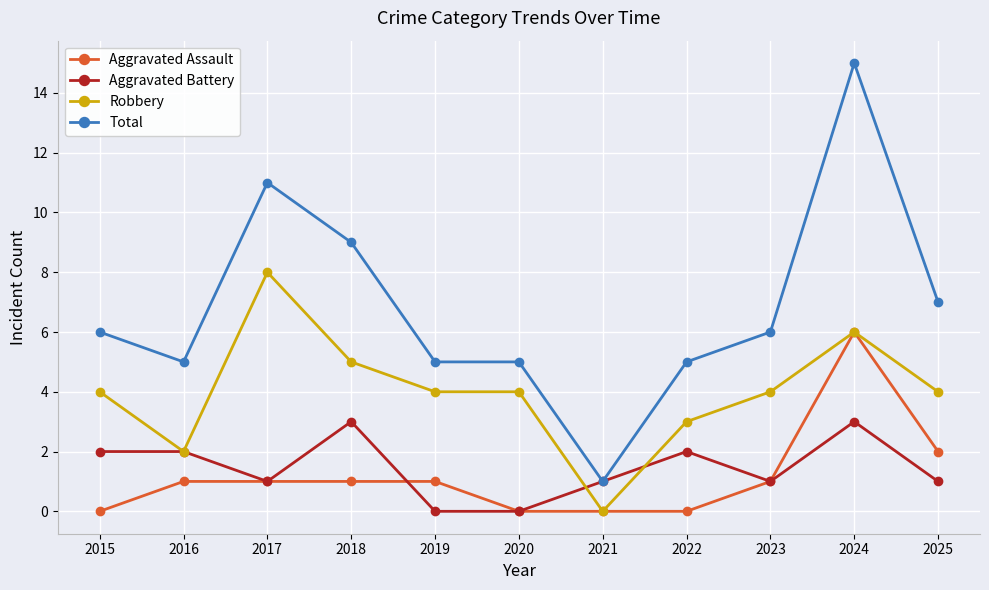

Reading left to right, transcribe all the data shown in this chart.

Aggravated Assault: 2015=0	2016=1	2017=1	2018=1	2019=1	2020=0	2021=0	2022=0	2023=1	2024=6	2025=2
Aggravated Battery: 2015=2	2016=2	2017=1	2018=3	2019=0	2020=0	2021=1	2022=2	2023=1	2024=3	2025=1
Robbery: 2015=4	2016=2	2017=8	2018=5	2019=4	2020=4	2021=0	2022=3	2023=4	2024=6	2025=4
Total: 2015=6	2016=5	2017=11	2018=9	2019=5	2020=5	2021=1	2022=5	2023=6	2024=15	2025=7